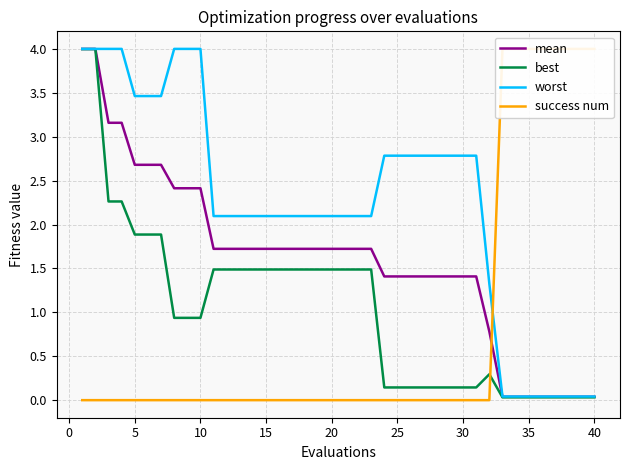

Reading right to left, extract all data points from this chart.

mean: 0.0	0.0	0.0	0.0	0.0	0.0	0.0	0.0	0.8	1.4	1.4	1.4	1.4	1.4	1.4	1.4	1.4	1.7	1.7	1.7	1.7	1.7	1.7	1.7	1.7	1.7	1.7	1.7	1.7	1.7	2.4	2.4	2.4	2.7	2.7	2.7	3.2	3.2	4.0	4.0
best: 0.0	0.0	0.0	0.0	0.0	0.0	0.0	0.0	0.3	0.1	0.1	0.1	0.1	0.1	0.1	0.1	0.1	1.5	1.5	1.5	1.5	1.5	1.5	1.5	1.5	1.5	1.5	1.5	1.5	1.5	0.9	0.9	0.9	1.9	1.9	1.9	2.3	2.3	4.0	4.0
worst: 0.0	0.0	0.0	0.0	0.0	0.0	0.0	0.0	1.3	2.8	2.8	2.8	2.8	2.8	2.8	2.8	2.8	2.1	2.1	2.1	2.1	2.1	2.1	2.1	2.1	2.1	2.1	2.1	2.1	2.1	4.0	4.0	4.0	3.5	3.5	3.5	4.0	4.0	4.0	4.0
success num: 4.0	4.0	4.0	4.0	4.0	4.0	4.0	4.0	0.0	0.0	0.0	0.0	0.0	0.0	0.0	0.0	0.0	0.0	0.0	0.0	0.0	0.0	0.0	0.0	0.0	0.0	0.0	0.0	0.0	0.0	0.0	0.0	0.0	0.0	0.0	0.0	0.0	0.0	0.0	0.0